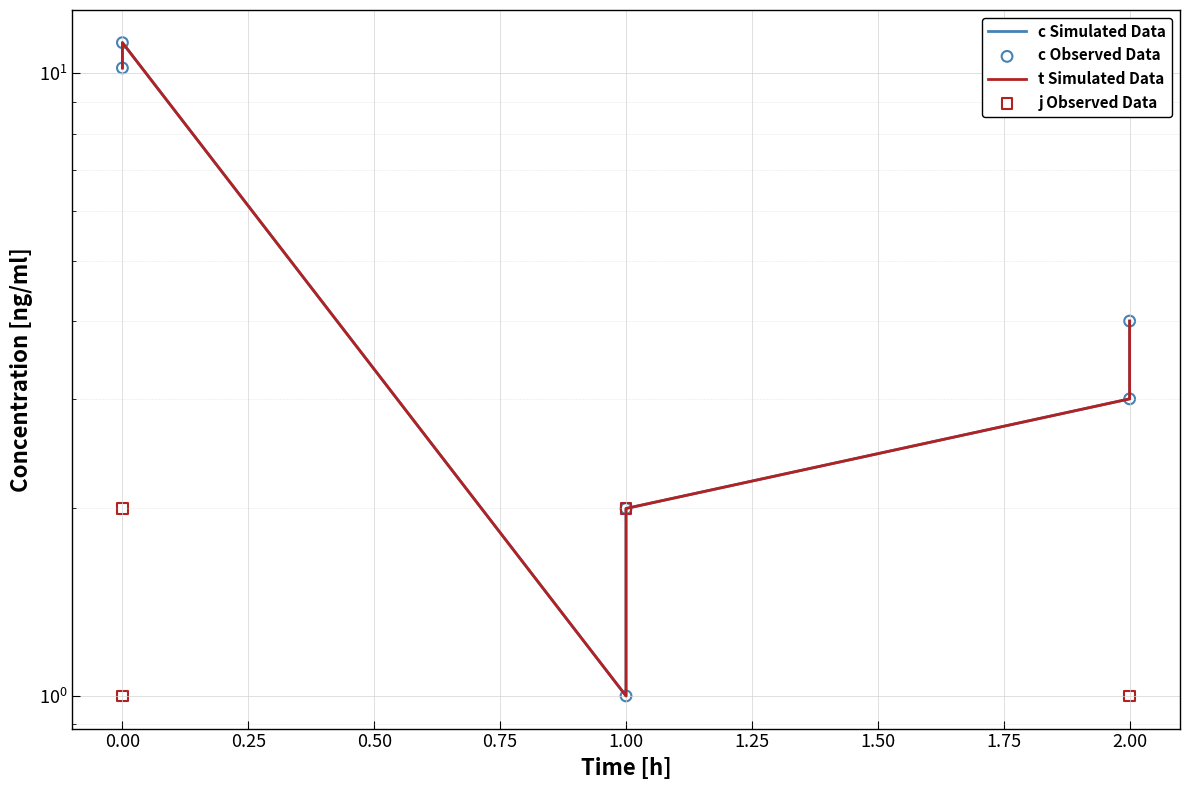

Which series contains the lowest Y value?

j Observed Data